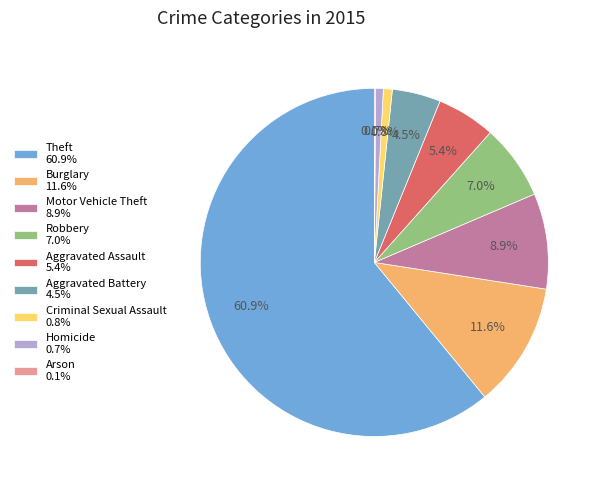

What percentage is the Homicide slice, to the nearest percent?

1%